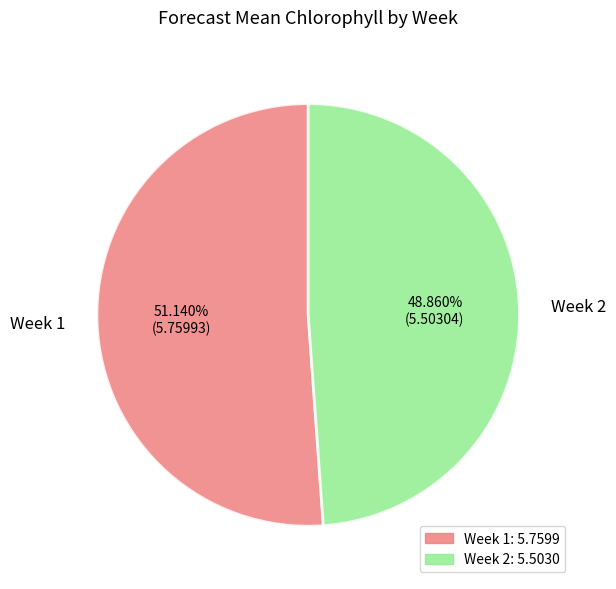

Rank the categories by value from highest to lowest.

Week 1, Week 2